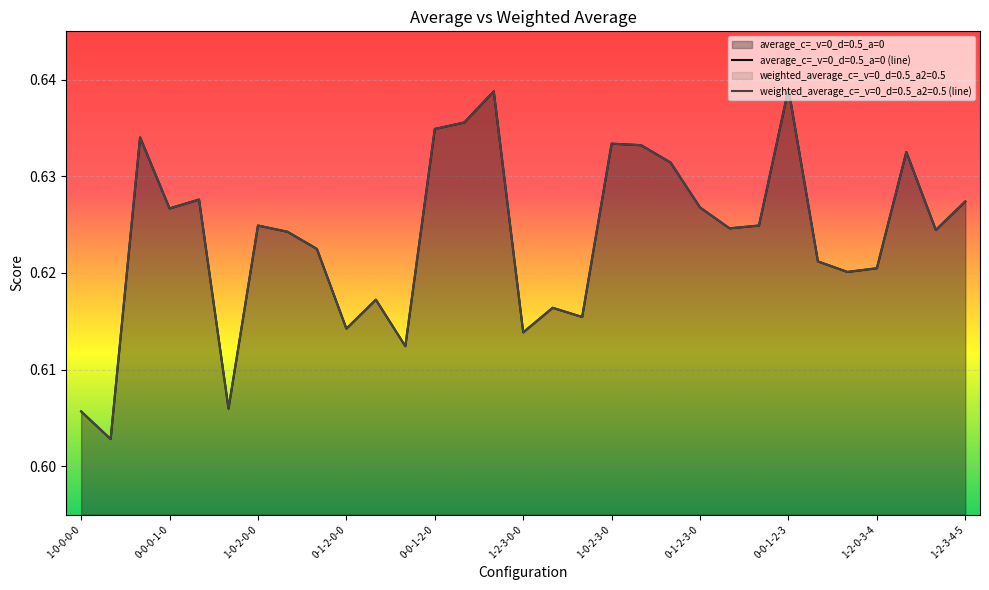

Does the chart display data point markers on the line(s)?

No